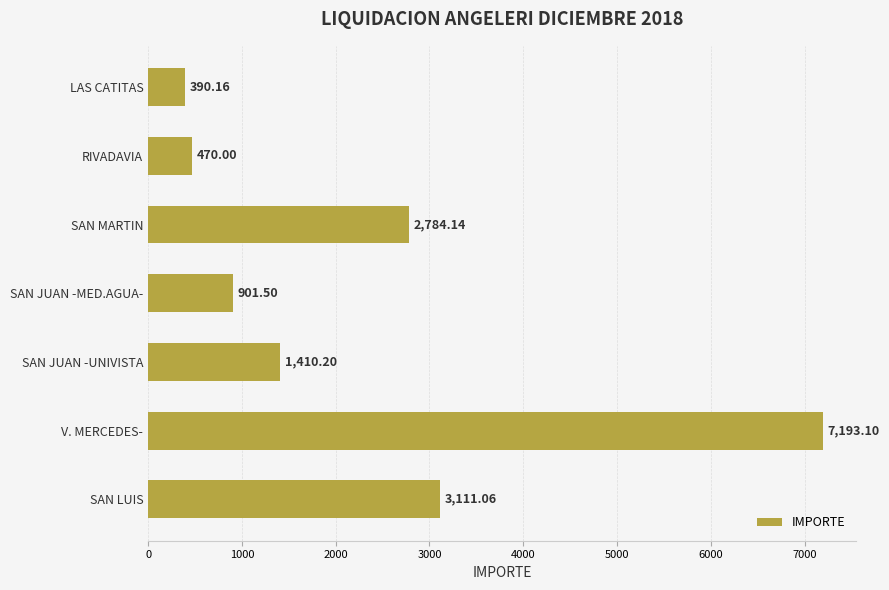

At which category does the chart reach its peak across all series?

V. MERCEDES-